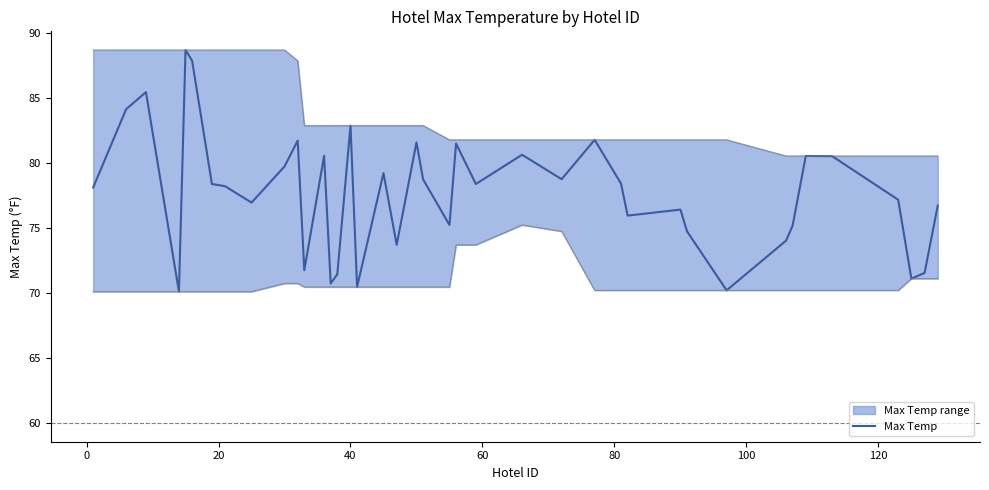

What is the sum of all values?

3109.5